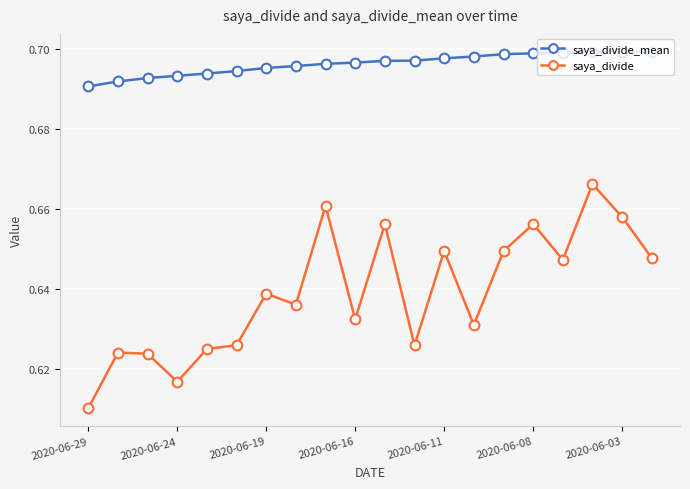

What are all the series names shown in the legend?

saya_divide_mean, saya_divide